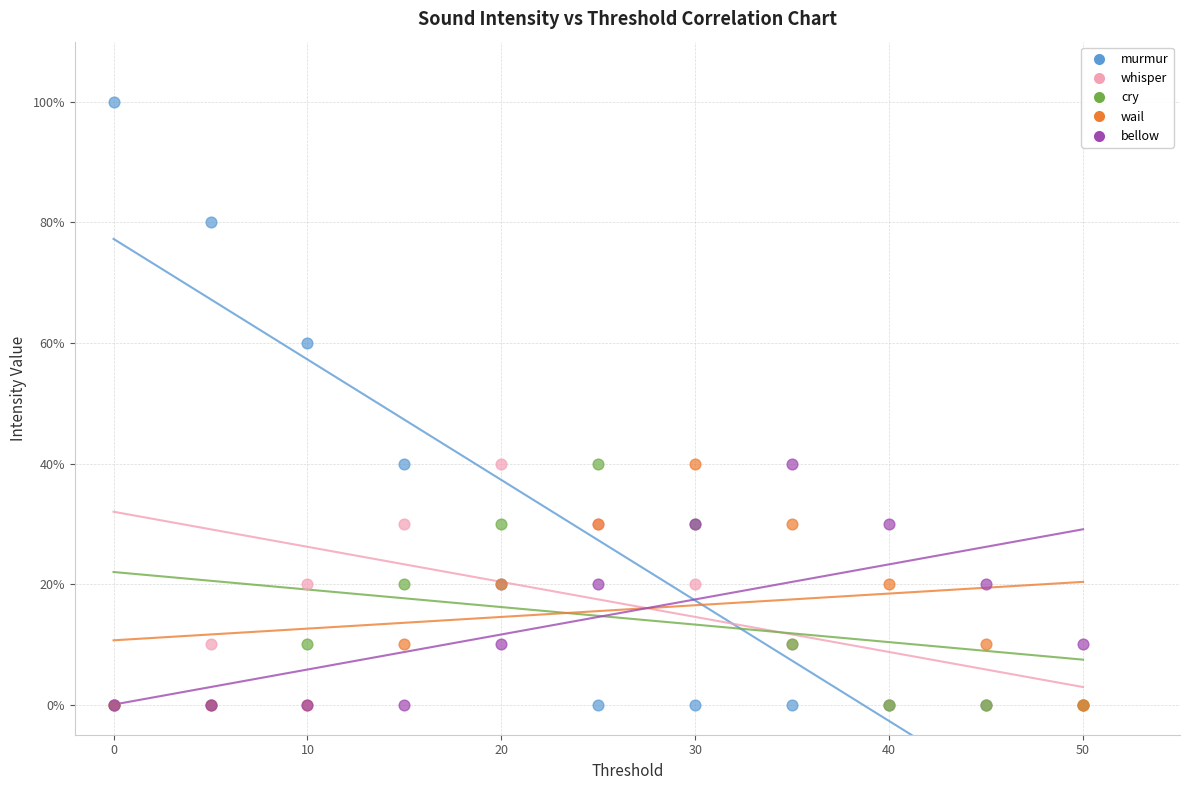

Which series has the widest spread of Y values?

murmur